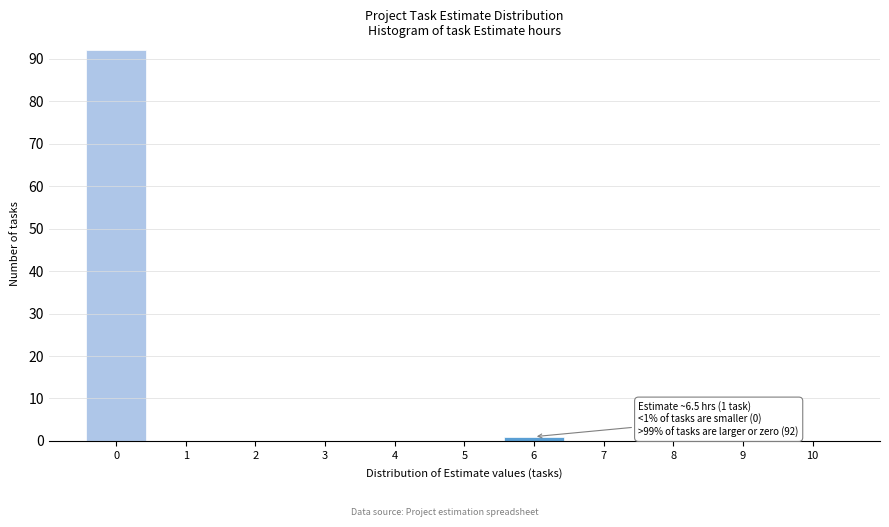

Reading left to right, extract all data points from this chart.

0=92	1=0	2=0	3=0	4=0	5=0	6=1	7=0	8=0	9=0	10=0